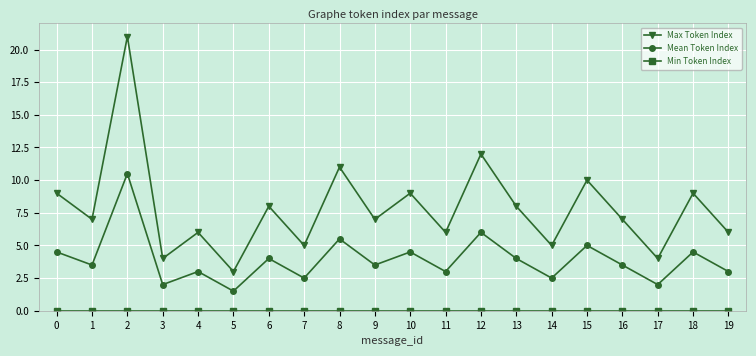

Which series has the widest spread of values?

Max Token Index